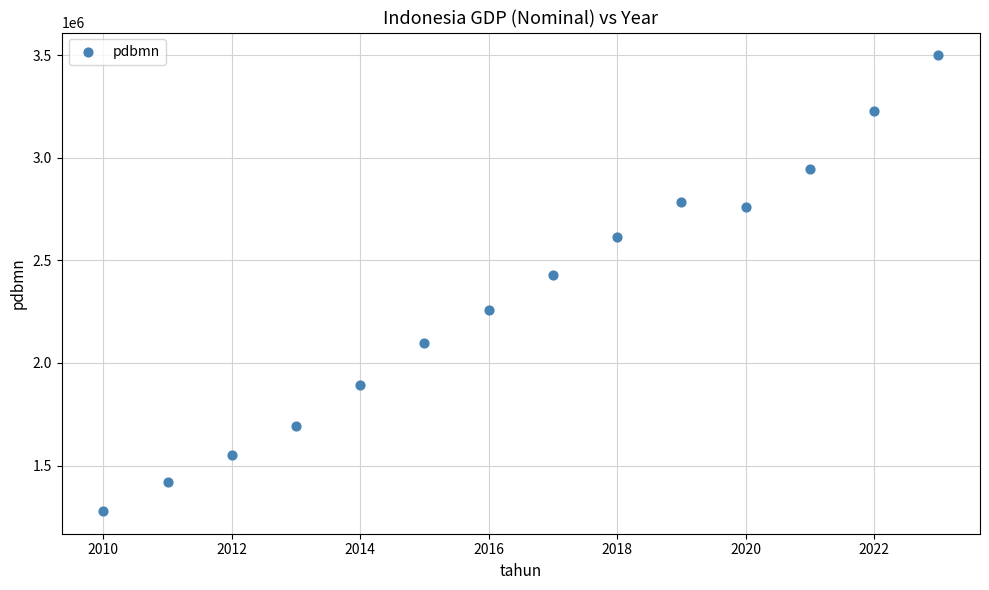

What is the range of Y values (max minus min)?

2220676.4